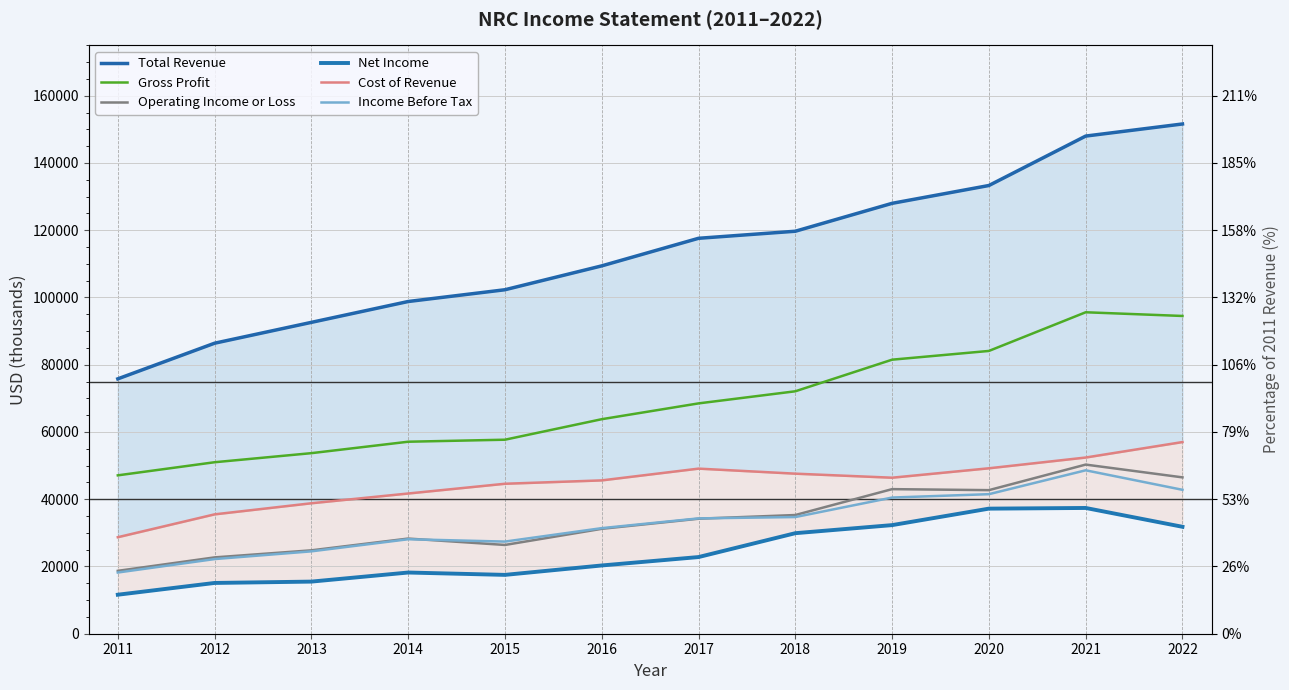

Where does the Gross Profit series first go above 68500?

2018